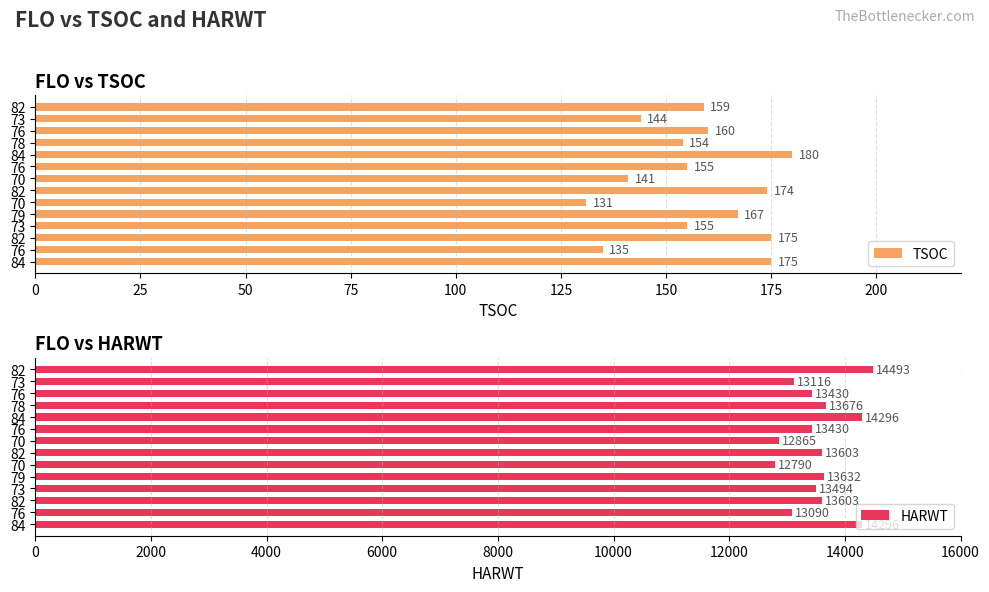

How many groups of bars are there?

14